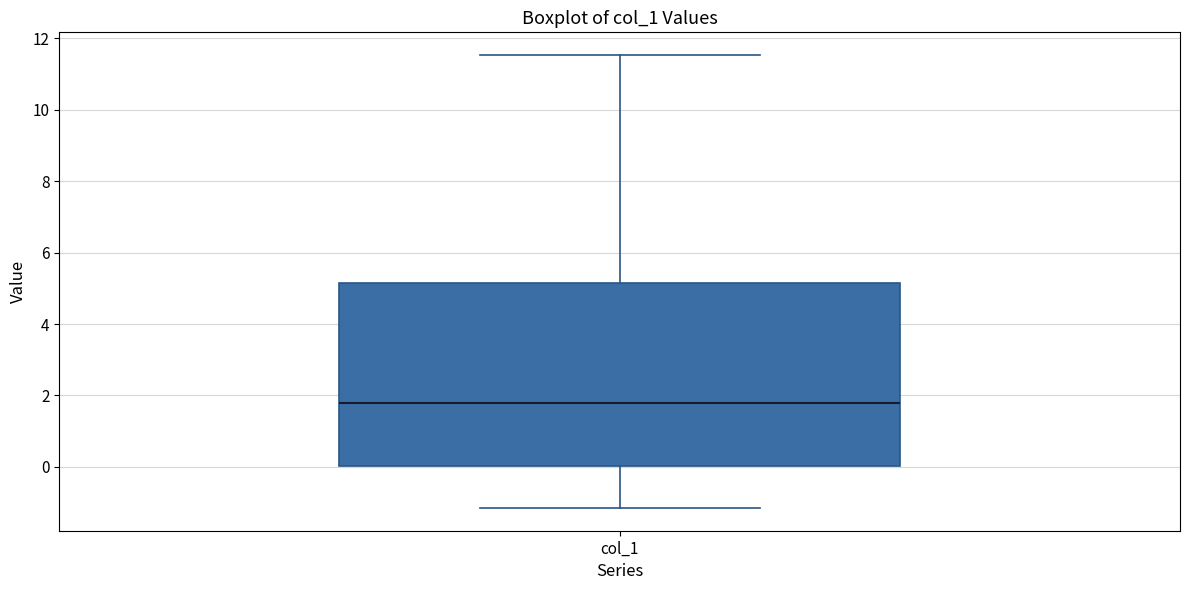

Read this box plot against the y-axis: the position of the median line, the range covered by the box, and the ends of both whiskers. The values are not printed on the chart, so give them approximately, as read against the axis.

median 1.8, box 0.0 to 5.2, whiskers -1.2 to 11.6